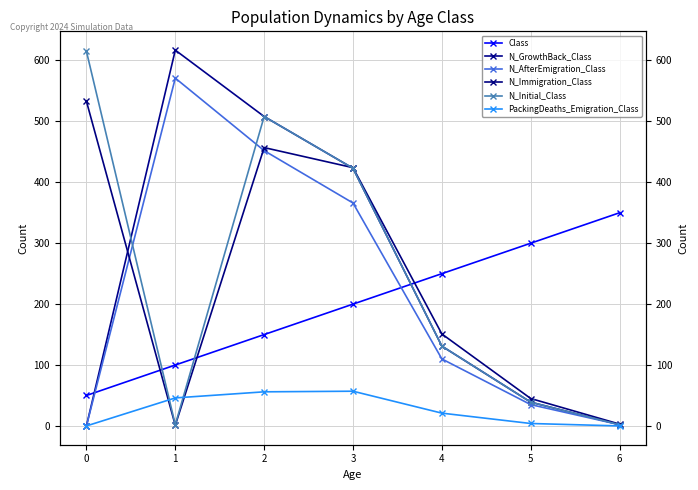

How many data points in N_Immigration_Class are less than 151?

3